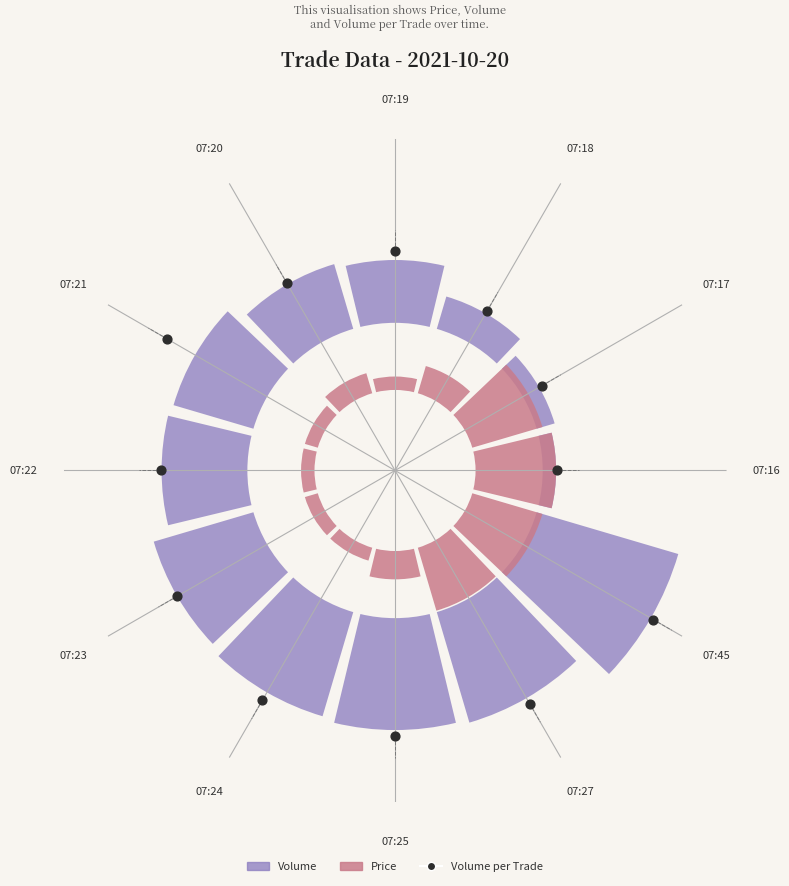

Which series reaches the minimum Y coordinate?

Price